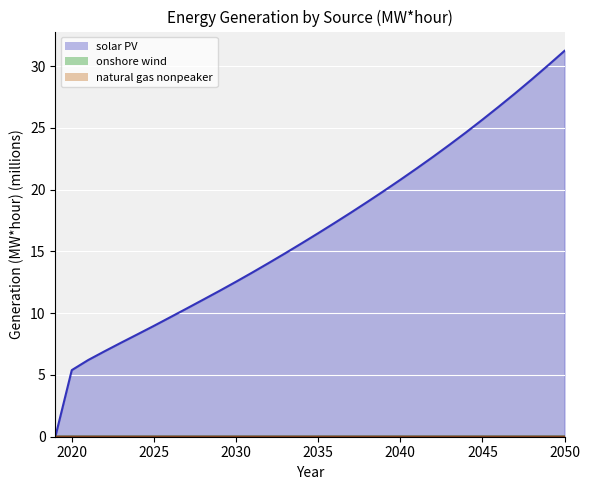

What is the total value across all series at 2023?

7.6